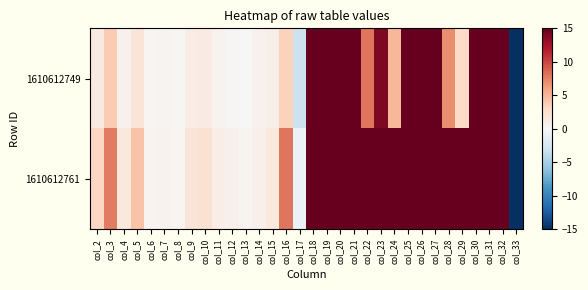

Reading left to right, extract all data points from this chart.

1610612749: col_2=1.3	col_3=3.8	col_4=0.6	col_5=1.9	col_6=0.2	col_7=0.4	col_8=0.2	col_9=1.1	col_10=1.2	col_11=0.5	col_12=0.2	col_13=0.1	col_14=0.6	col_15=0.9	col_16=3.5	col_17=-3.2	col_18=15.0	col_19=15.0	col_20=15.0	col_21=15.0	col_22=8.0	col_23=14.0	col_24=5.0	col_25=15.0	col_26=15.0	col_27=15.0	col_28=7.0	col_29=3.0	col_30=15.0	col_31=15.0	col_32=15.0	col_33=-15.0
1610612761: col_2=3.1	col_3=7.8	col_4=1.6	col_5=4.2	col_6=0.4	col_7=0.5	col_8=0.3	col_9=1.9	col_10=2.3	col_11=1.0	col_12=0.7	col_13=0.4	col_14=0.8	col_15=1.6	col_16=8.1	col_17=-0.8	col_18=15.0	col_19=15.0	col_20=15.0	col_21=15.0	col_22=15.0	col_23=15.0	col_24=15.0	col_25=15.0	col_26=15.0	col_27=15.0	col_28=15.0	col_29=15.0	col_30=15.0	col_31=15.0	col_32=15.0	col_33=-15.0